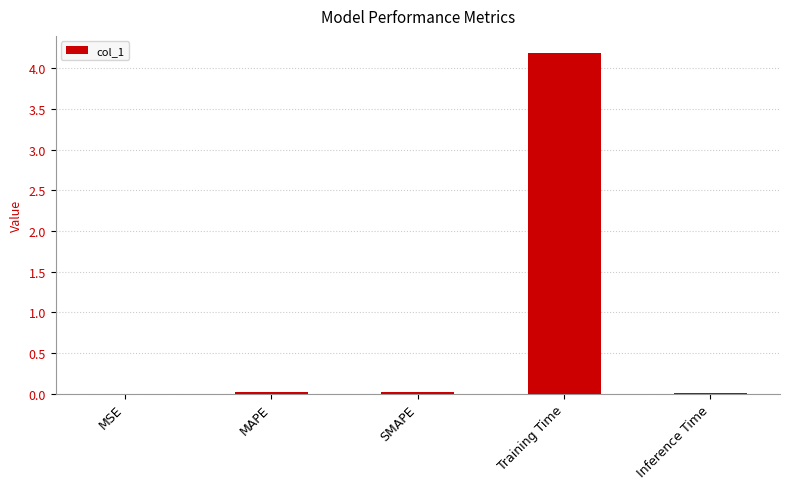

Are the bars horizontal?

No